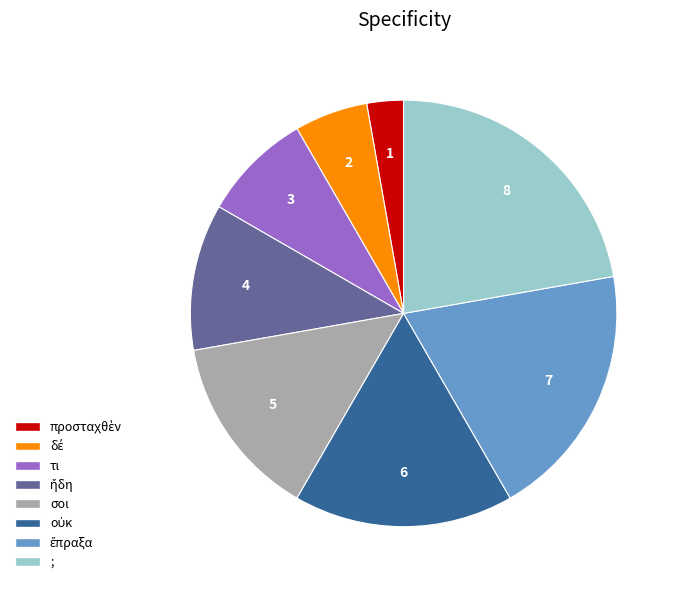

Is the sum of σοι and τι greater than half?

No